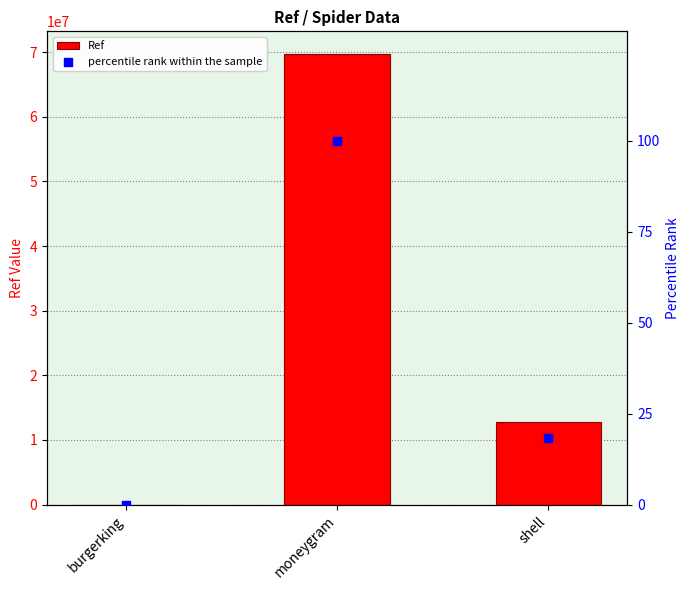

What is the total value across all series at shell?

12826814.4